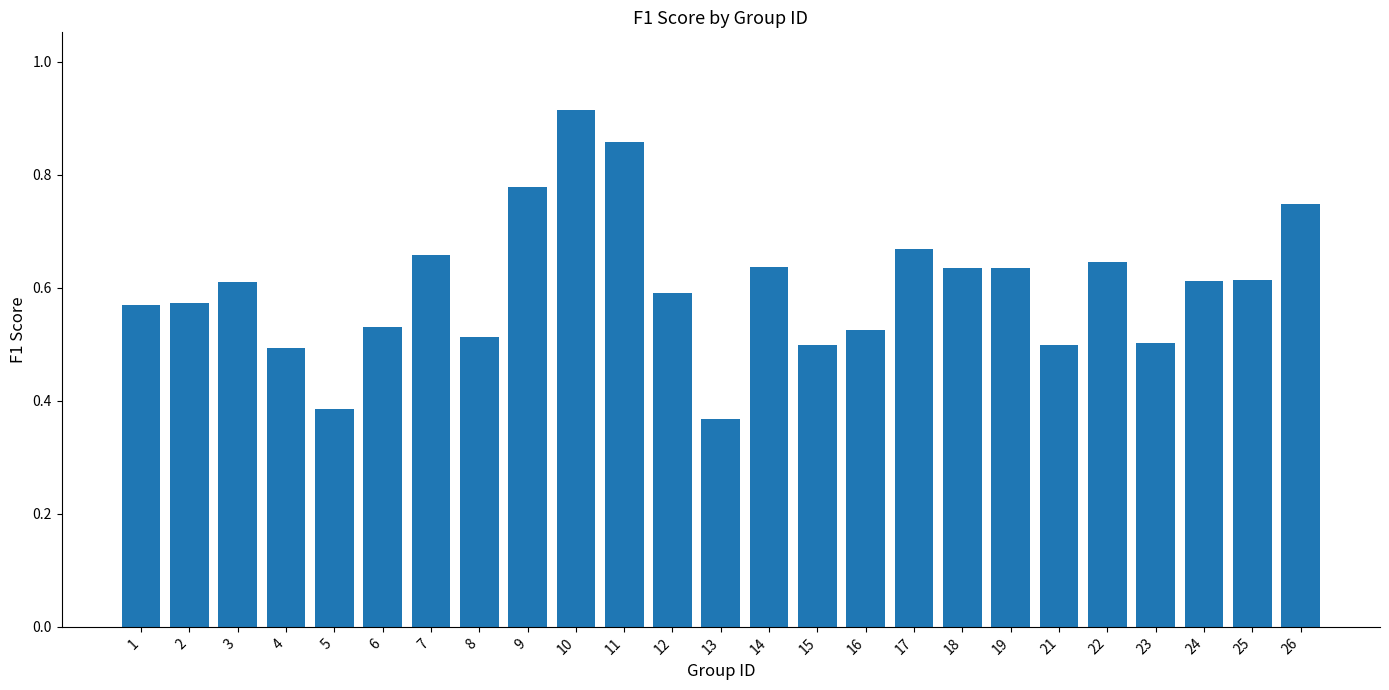

What is the change in value from 10 to 12?

-0.3